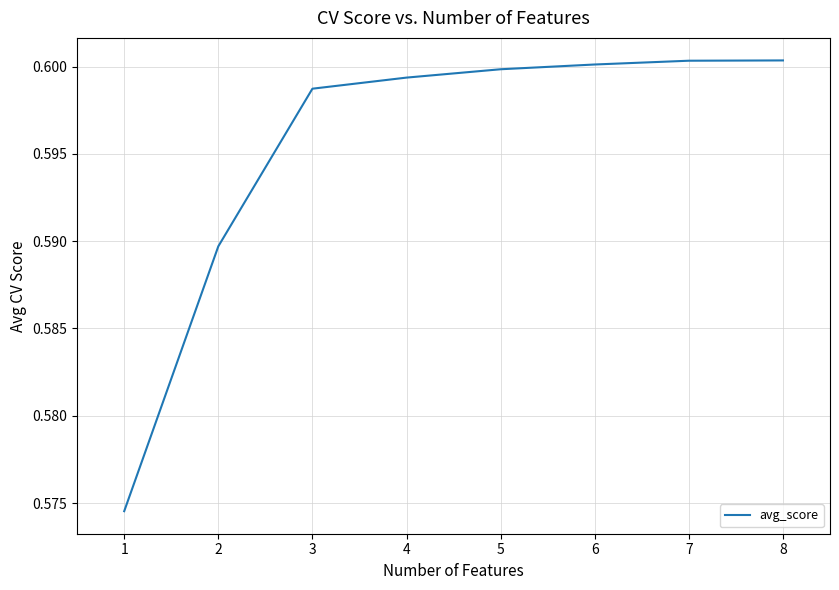

What is the sum of all values?

4.8